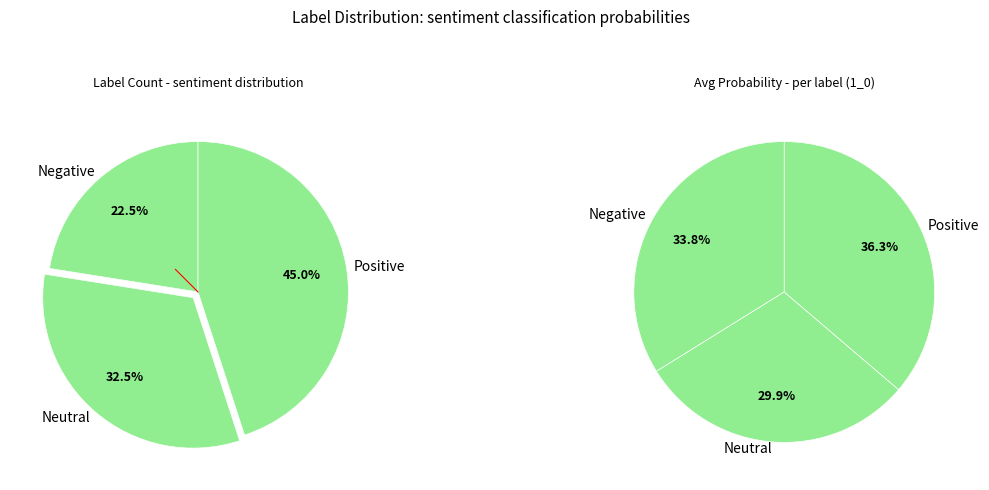

What percentage is the 0 slice, to the nearest percent?

34%